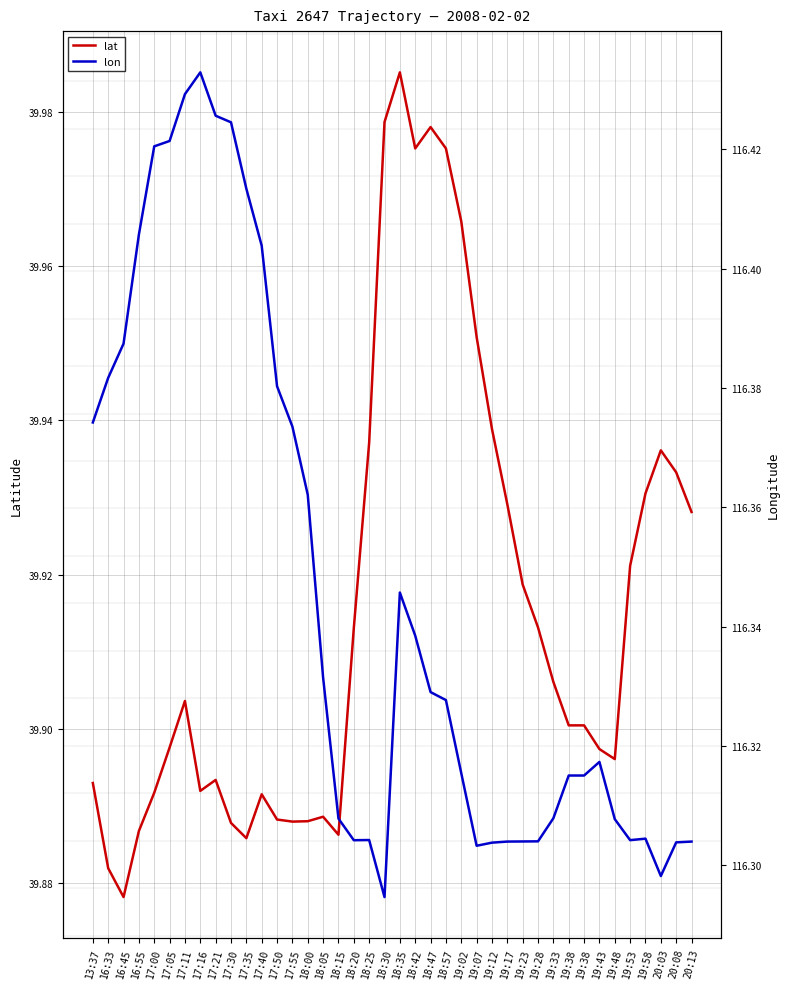

Which series has the widest spread of values?

lon